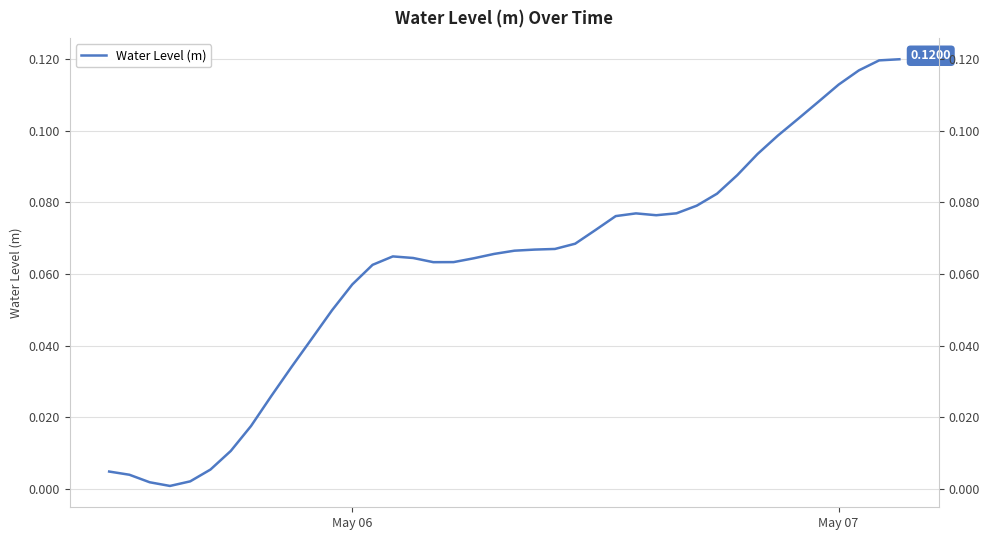

How many interior local valleys (lower than both neighbors) does the data have?

3